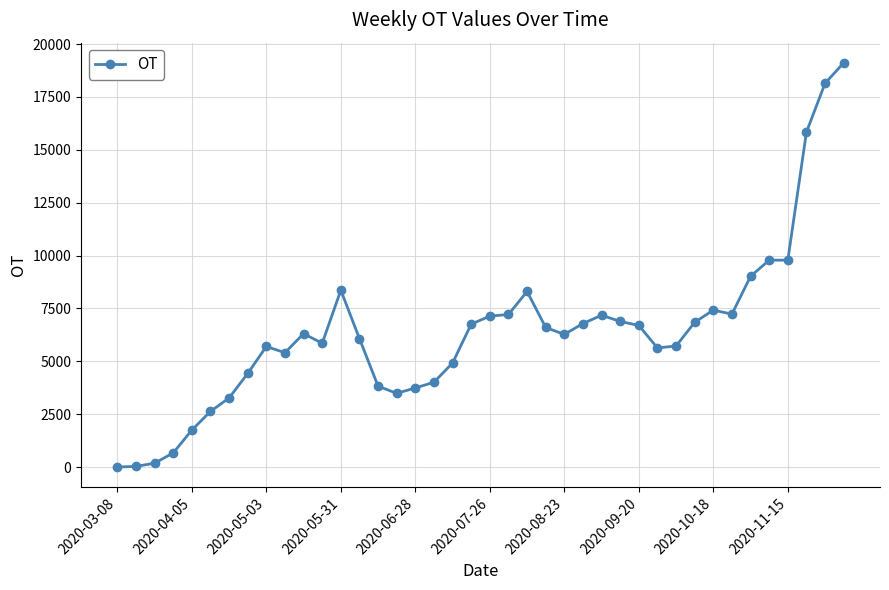

What is the sum of all values?

255053